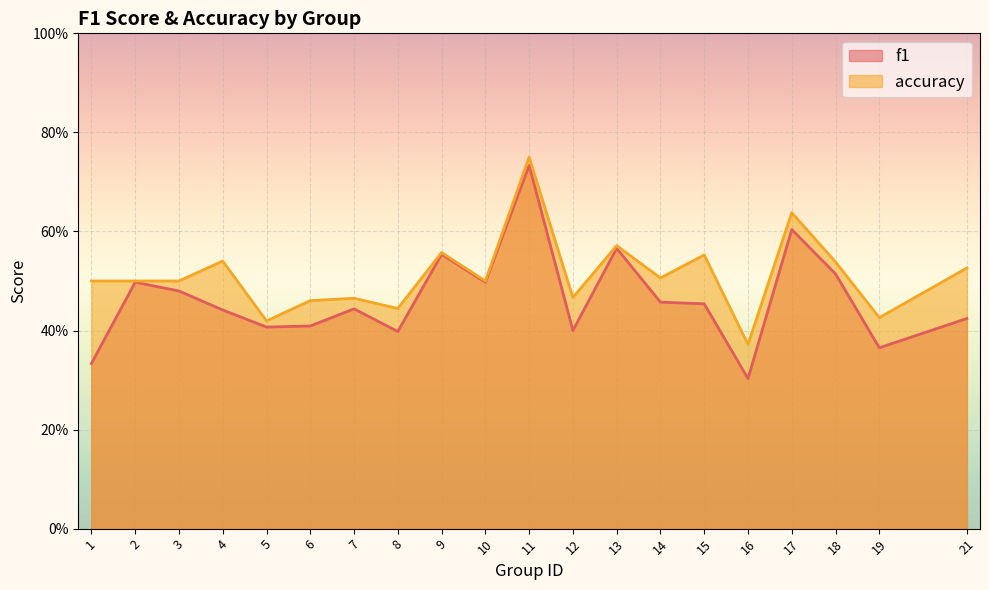

Rank the series at 5 from lowest to highest value.

f1, accuracy